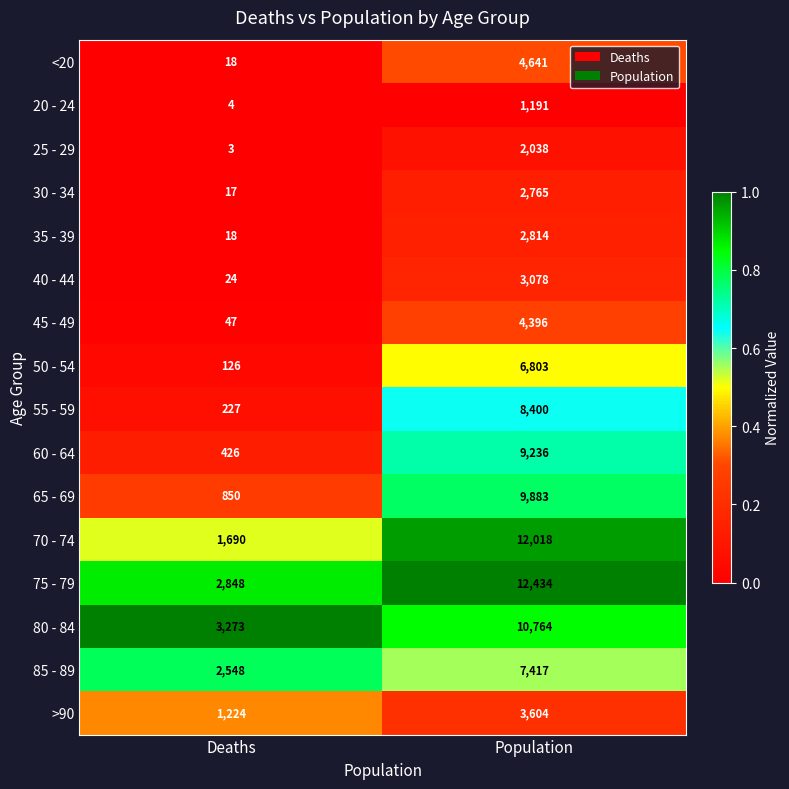

What is the difference between the highest and lowest values at Population?

11243